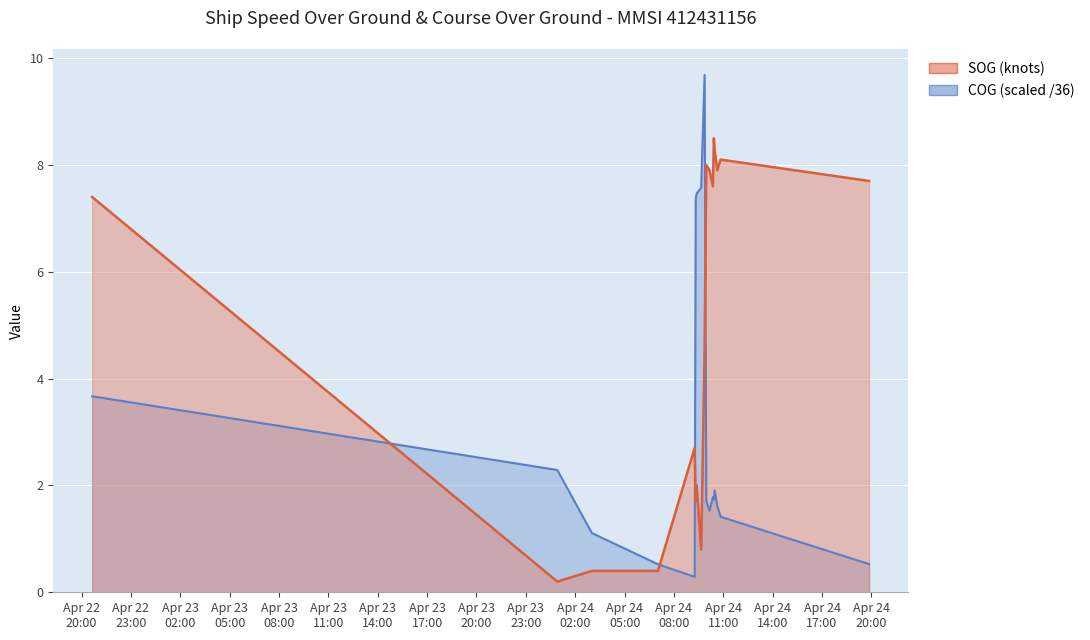

Where does the SOG series first go above 7?

2024-04-22 20:38:27